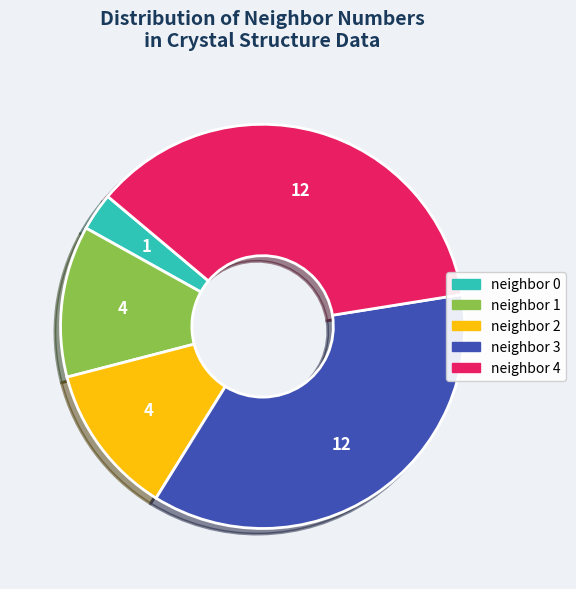

Does any single category account for the majority?

No